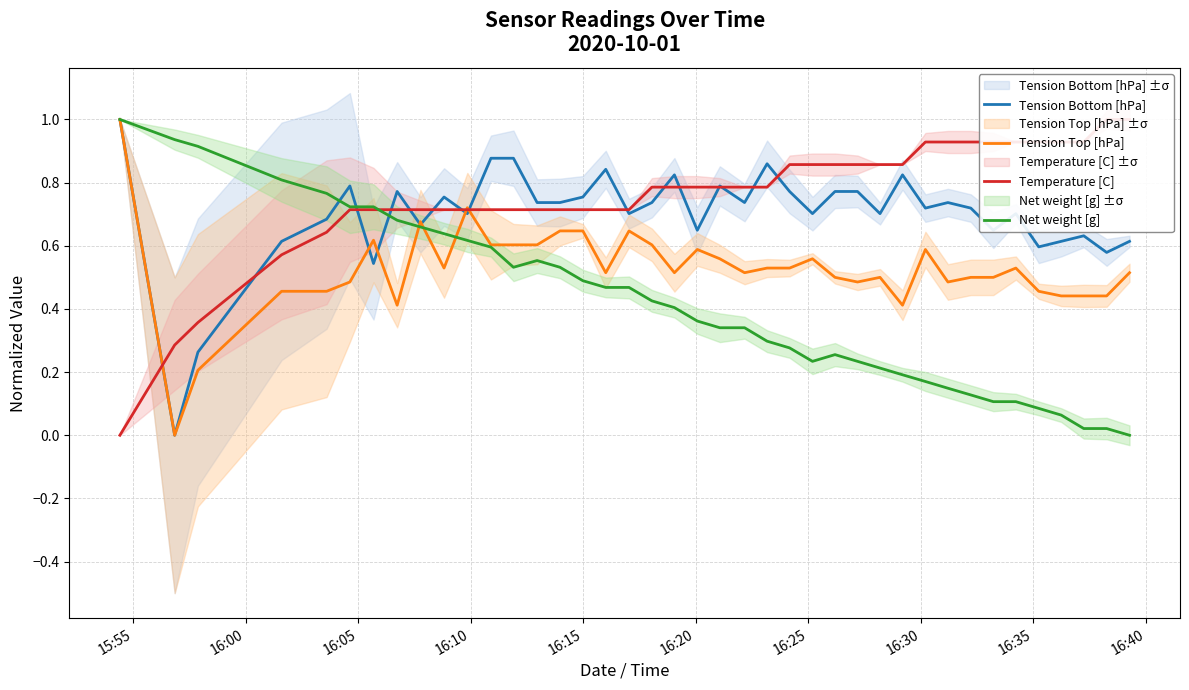

How many lines are shown in the chart?

4